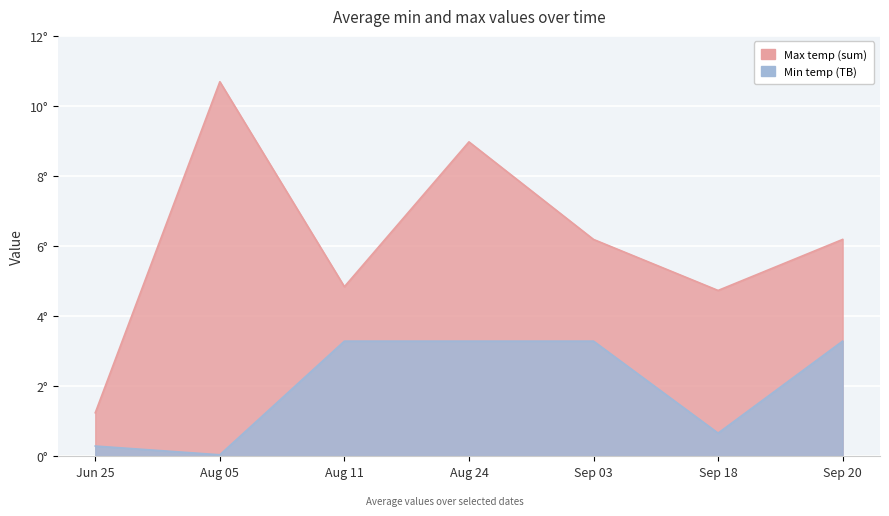

What is the value of the Min temp (TB) point at the 1st from the left?

0.3